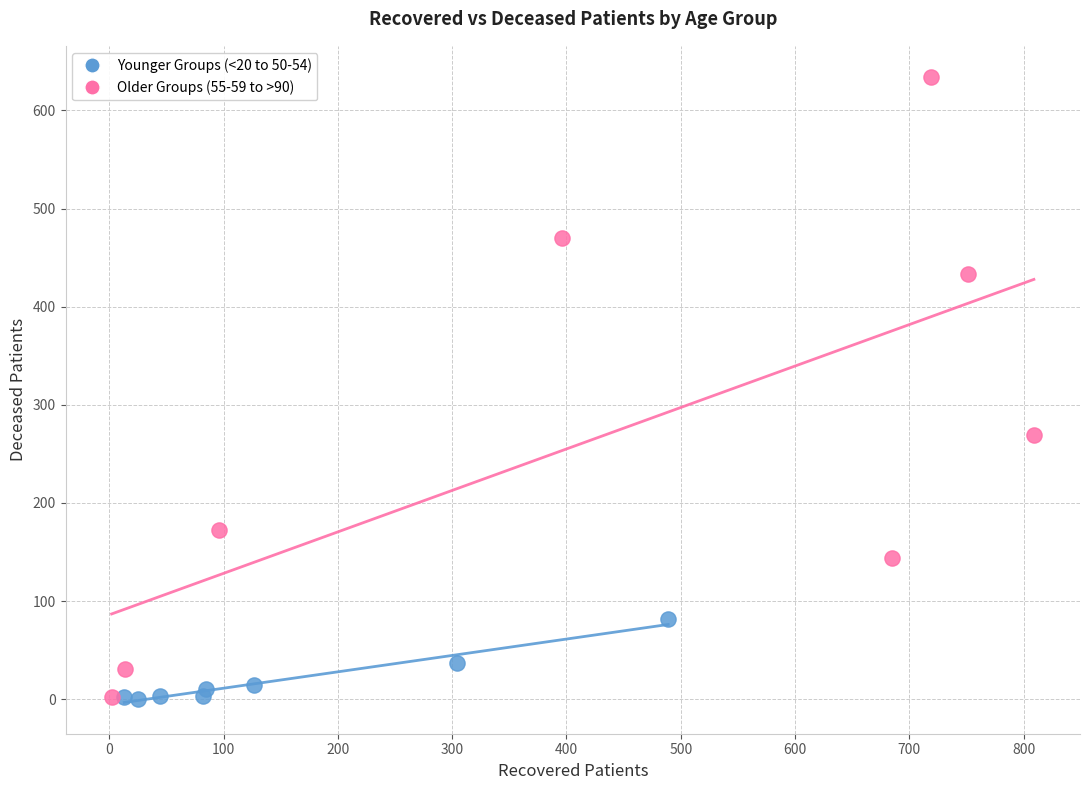

Which series contains the highest Y value?

Older Groups (55-59 to >90)